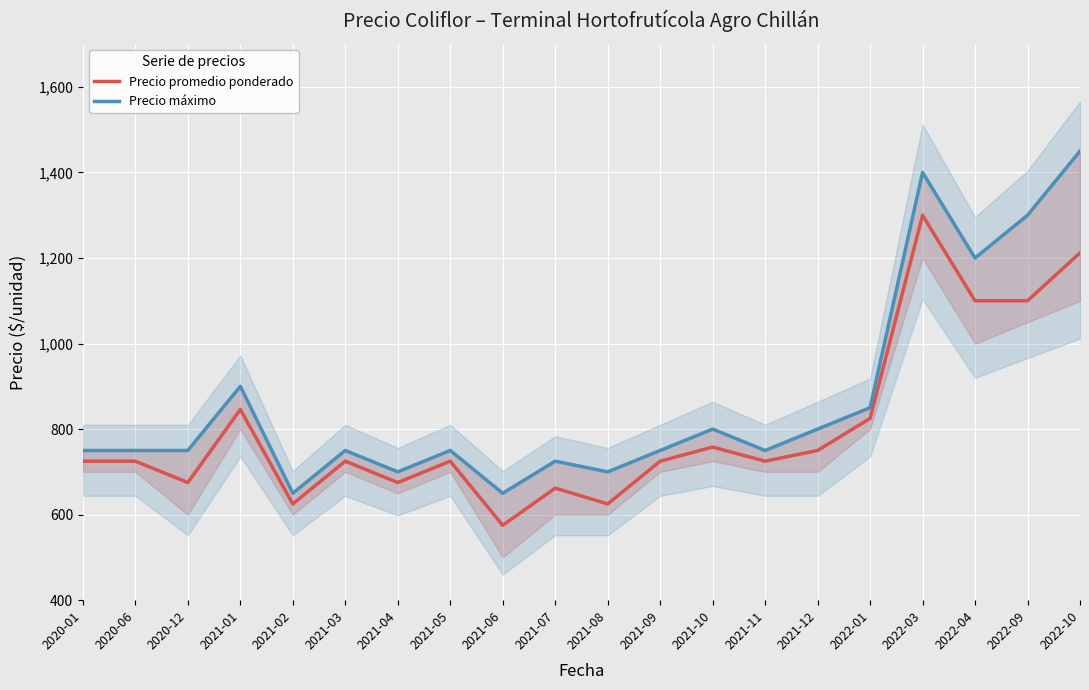

What are all the series names shown in the legend?

Precio promedio ponderado, Precio máximo